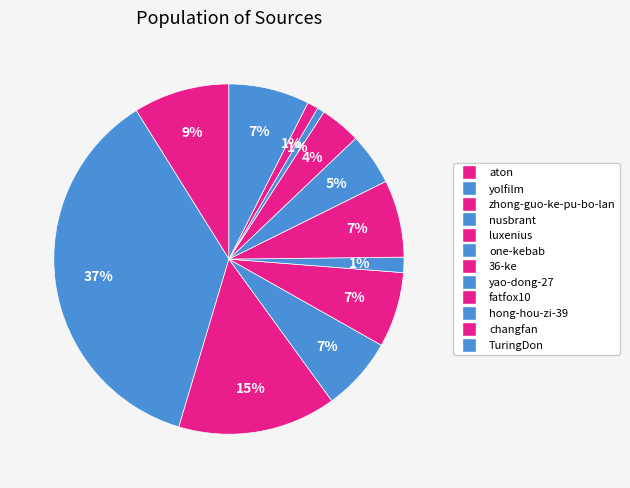

How many slices are in this pie chart?

12